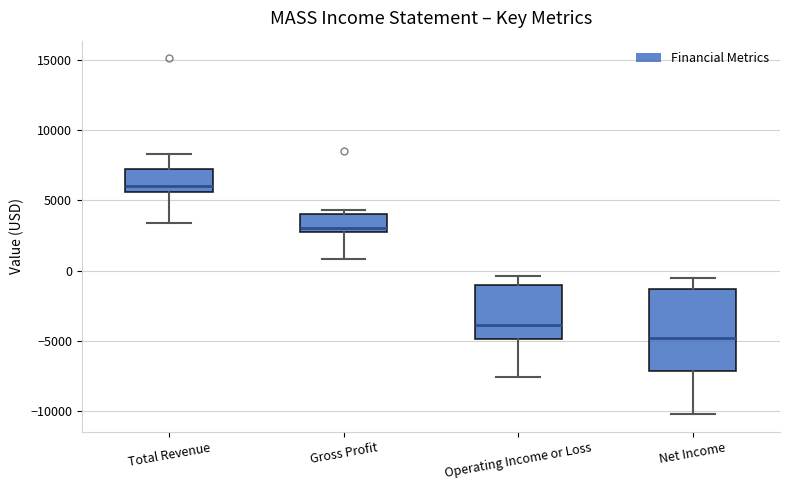

Where does the upper whisker of the box for Total Revenue end on the y-axis? The values are not printed on the chart, so give them approximately, as read against the axis.

8500